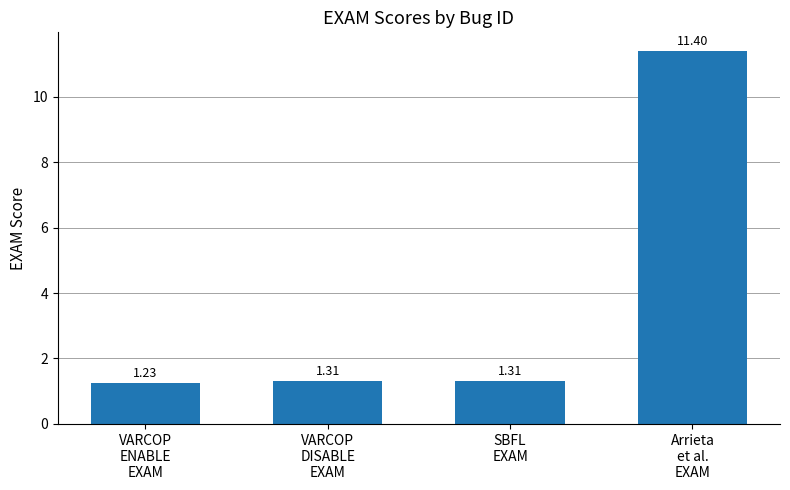

What is the difference between the maximum and second lowest values?

10.1